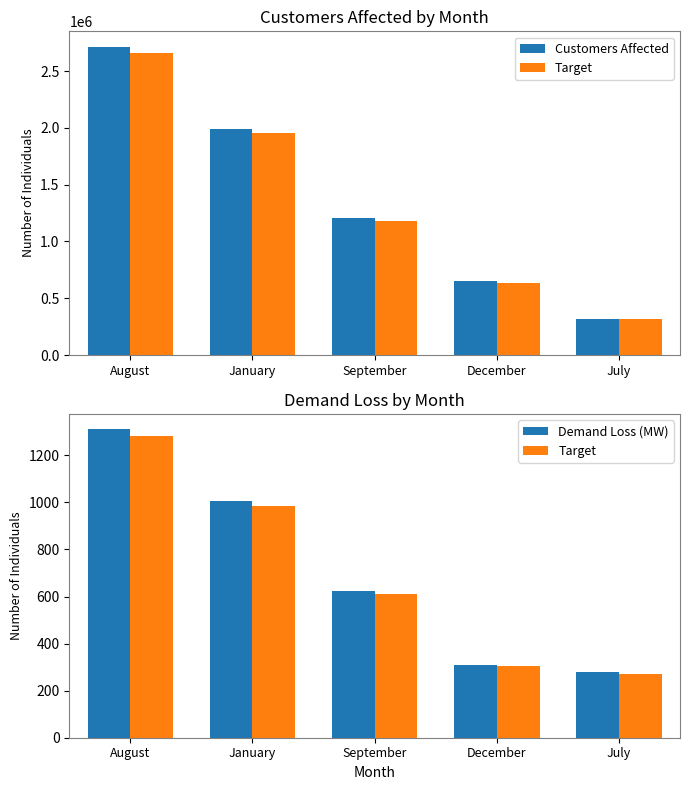

How many distinct data groups are displayed?

3